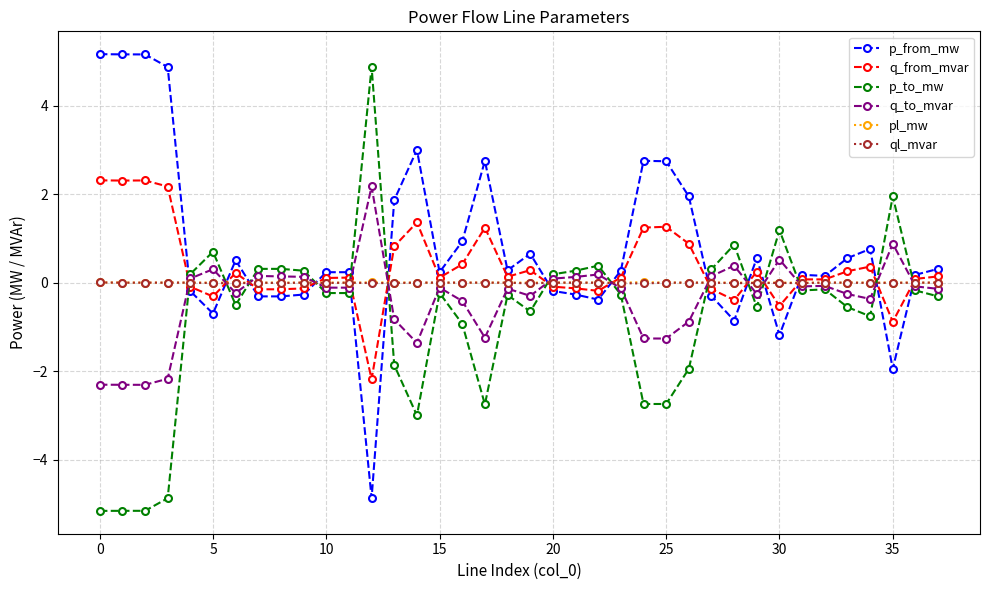

What are all the series names shown in the legend?

p_from_mw, q_from_mvar, p_to_mw, q_to_mvar, pl_mw, ql_mvar